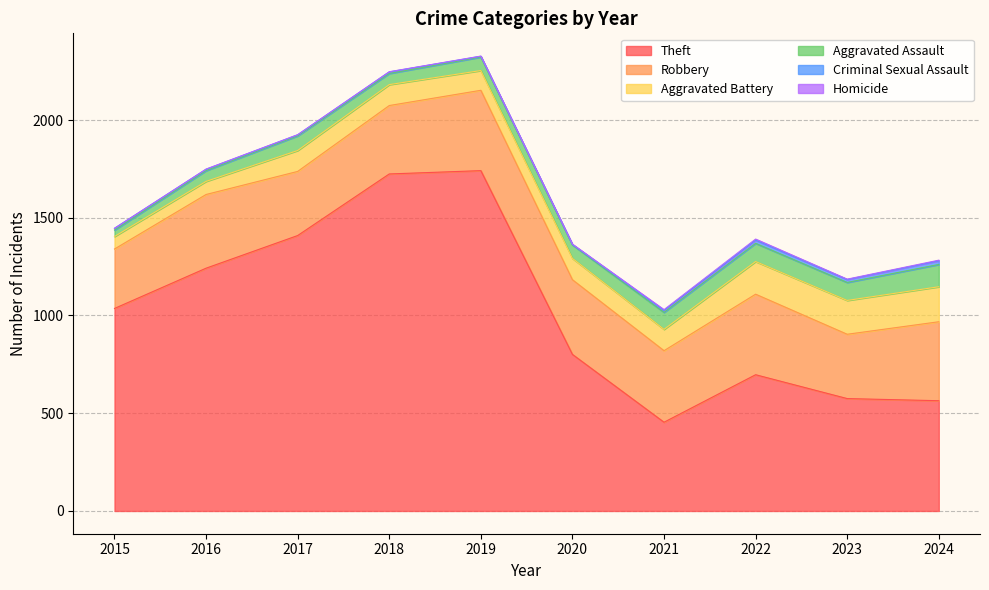

At 2017, list the series in order from smallest to largest.

Homicide, Criminal Sexual Assault, Aggravated Assault, Aggravated Battery, Robbery, Theft